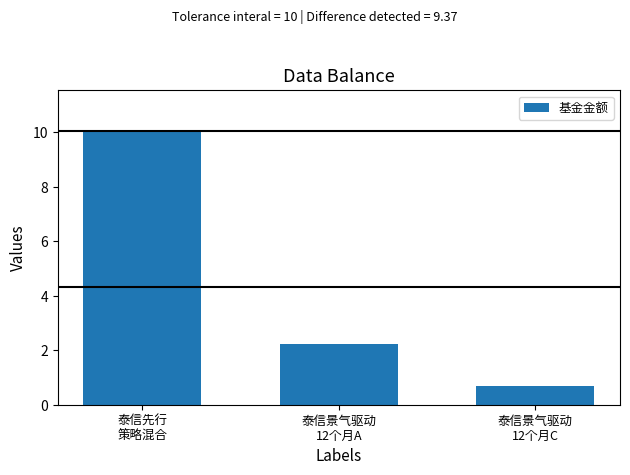

What is the label of the 3rd bar from the right?

泰信先行
策略混合